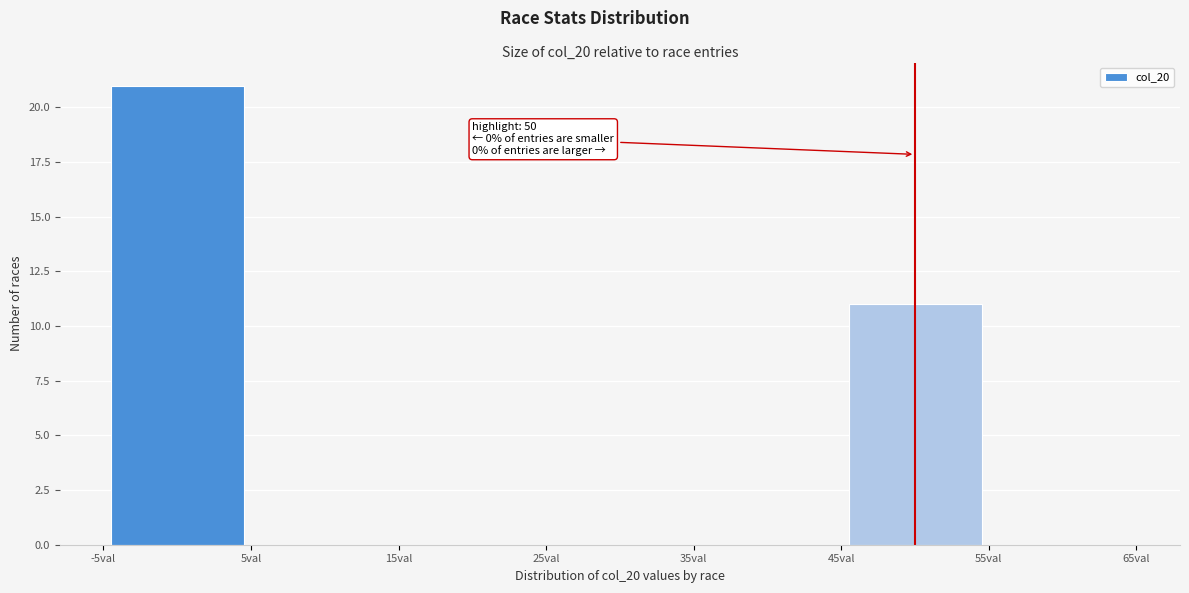

Which range on the x-axis has the tallest bar?

-5 to 5